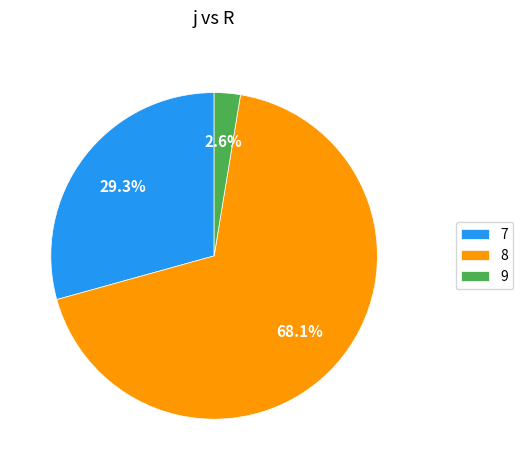

To the nearest percent, what portion does 7 represent?

29%